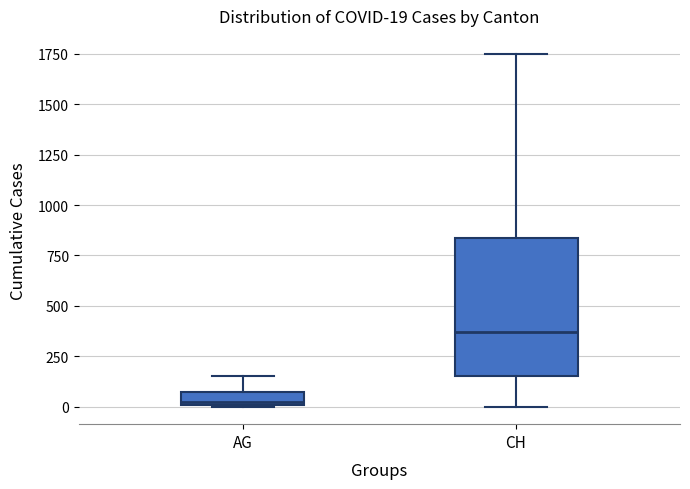

Which box is the tallest, from its lower edge to its upper edge?

CH